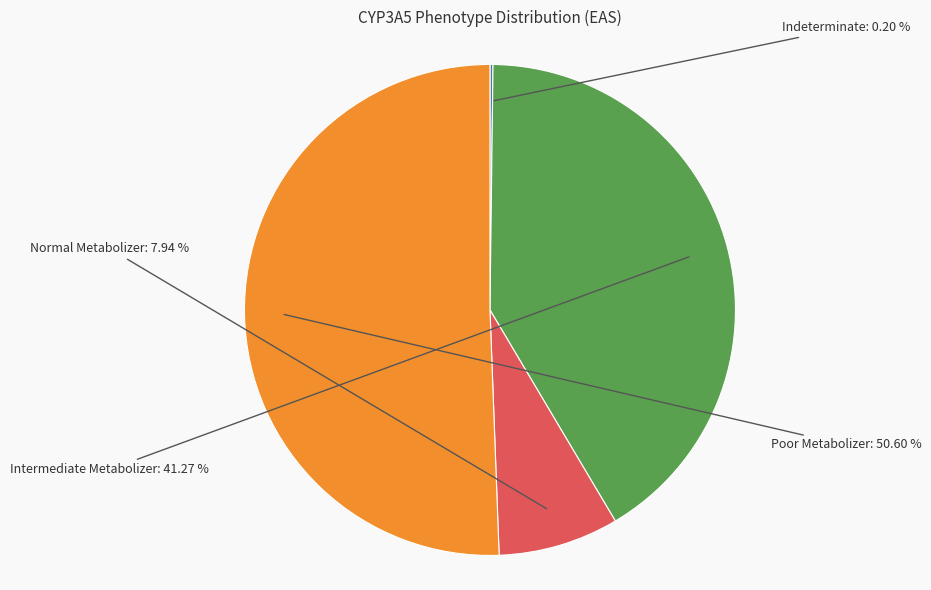

Is there any slice that represents more than half of the pie?

Yes